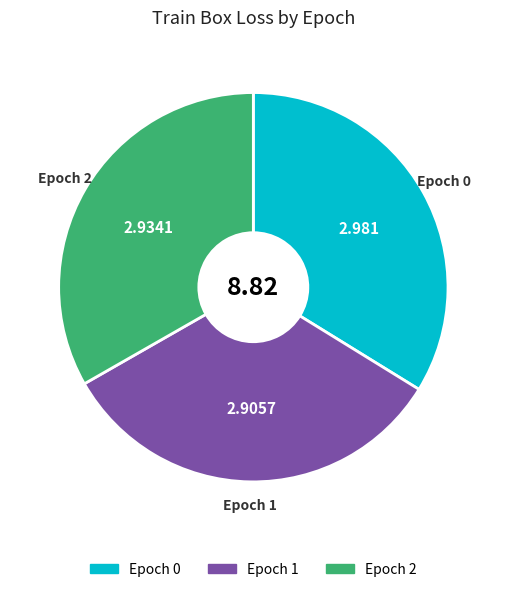

How many segments does this pie chart have?

3